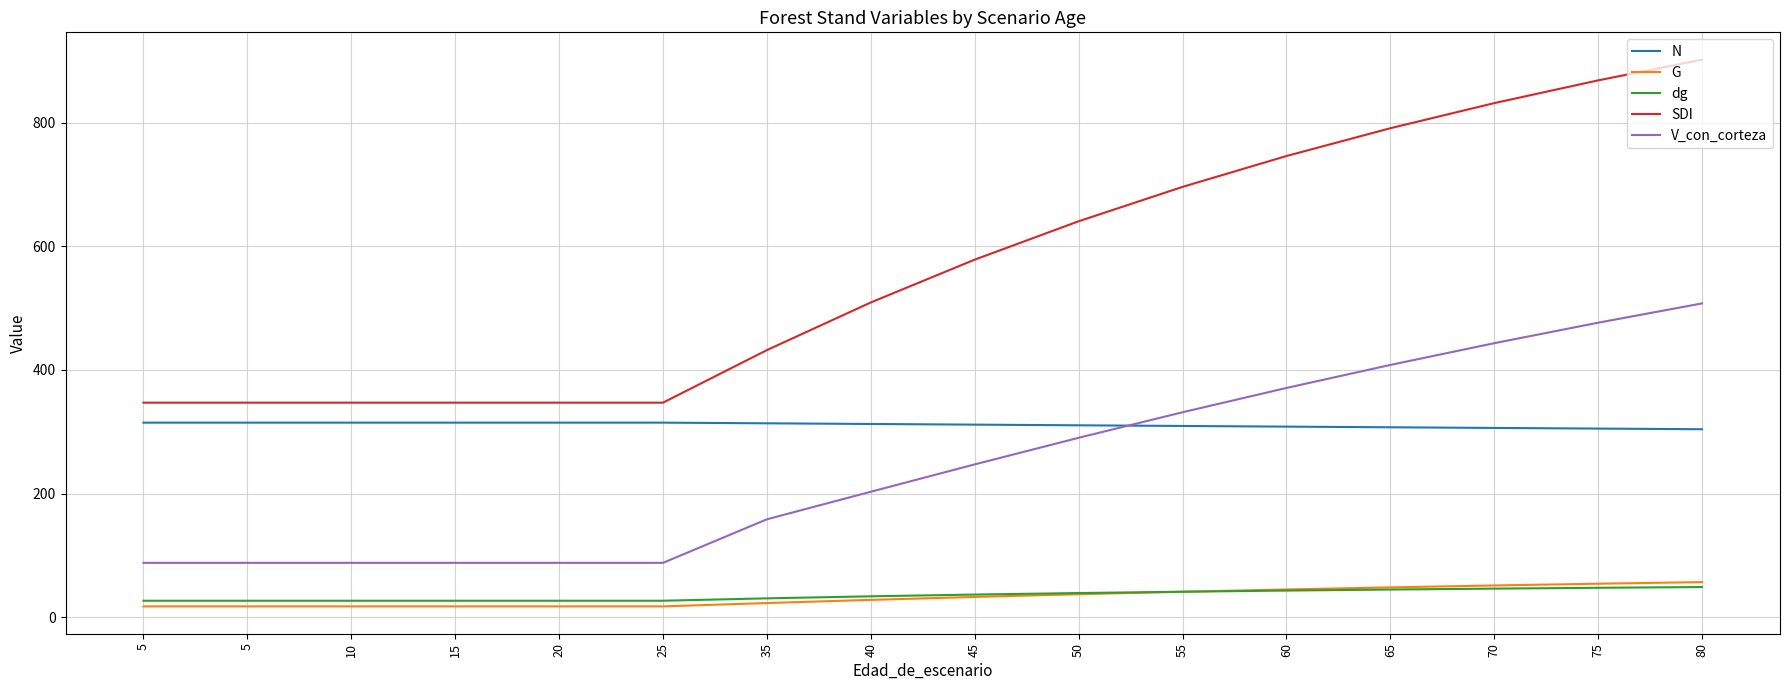

What is the value of the V_con_corteza point at the 16th from the left?

507.7